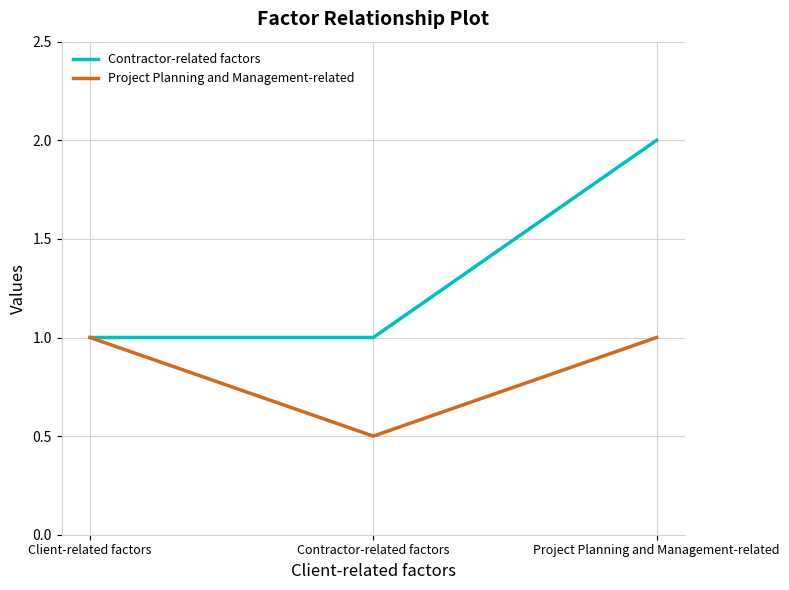

What is the spread (max minus min) of values at Contractor-related factors?

0.5